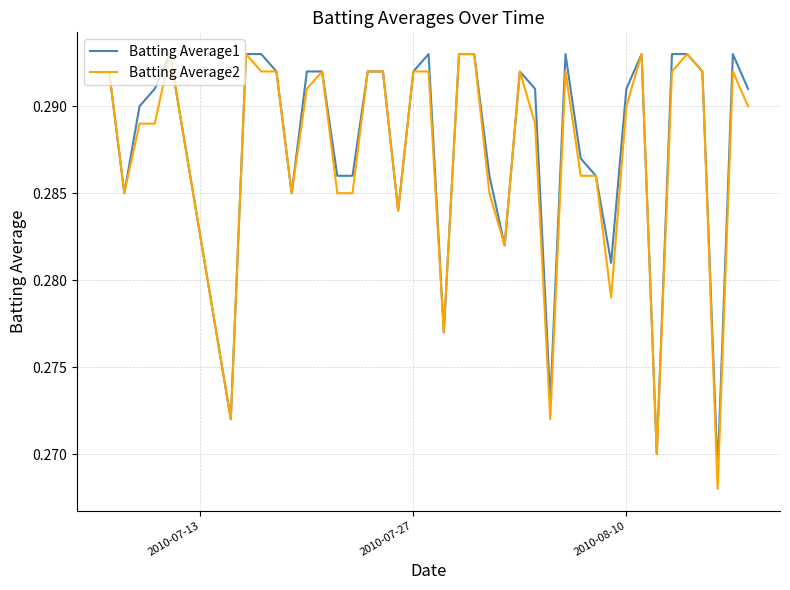

What is the sum of all Batting Average2 values?

11.5